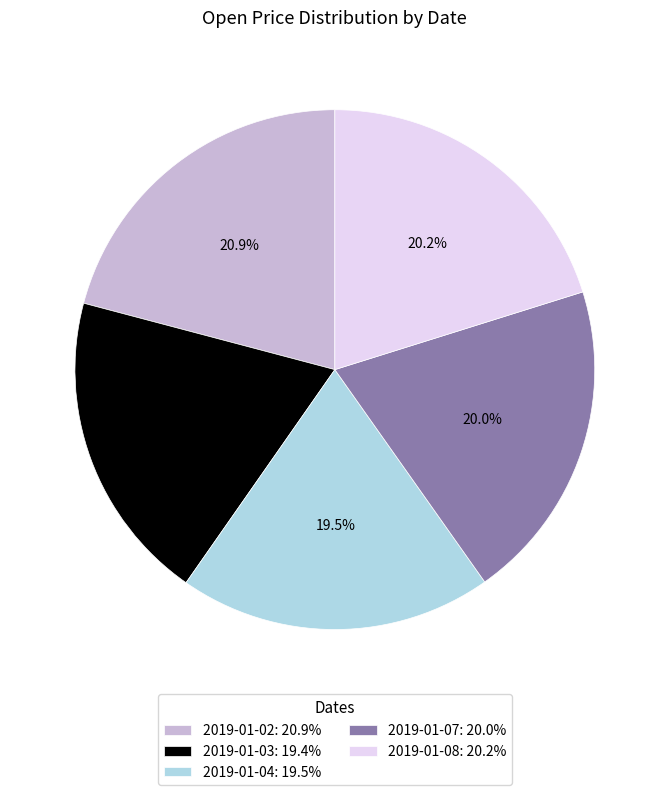

To the nearest percent, what is the difference between the largest and smallest slice percentages?

1%